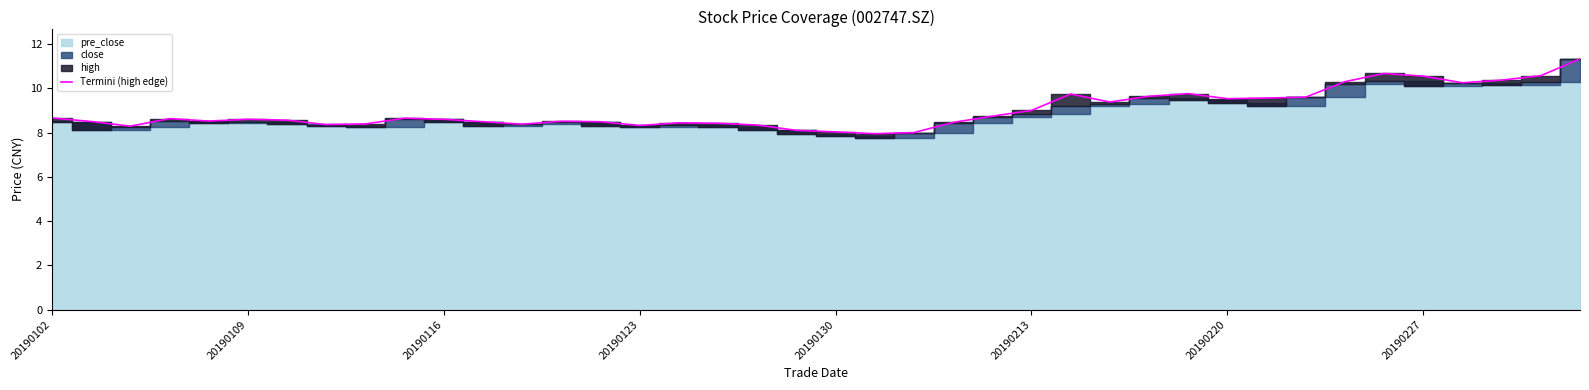

The Termini (high edge) series shows 3.9 at 20190227. True or false?

False